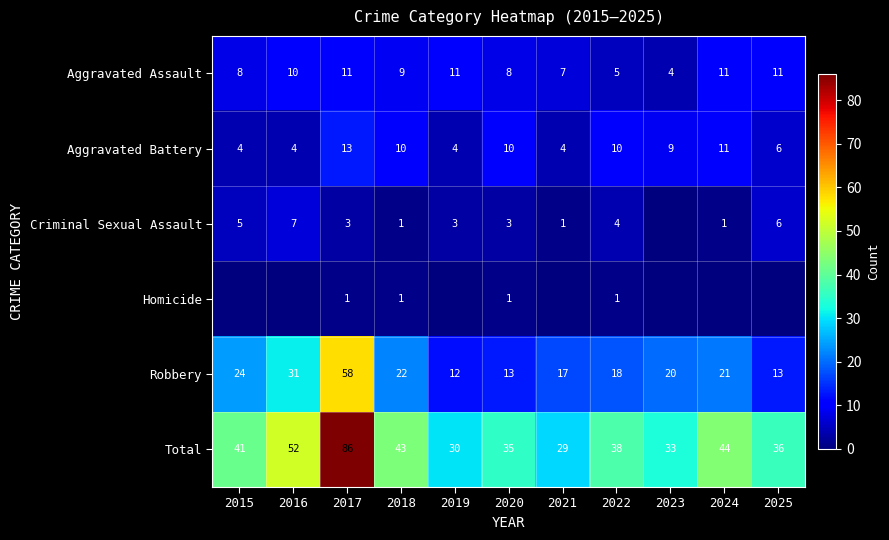

What is the difference between the highest and lowest values at 2017?

85